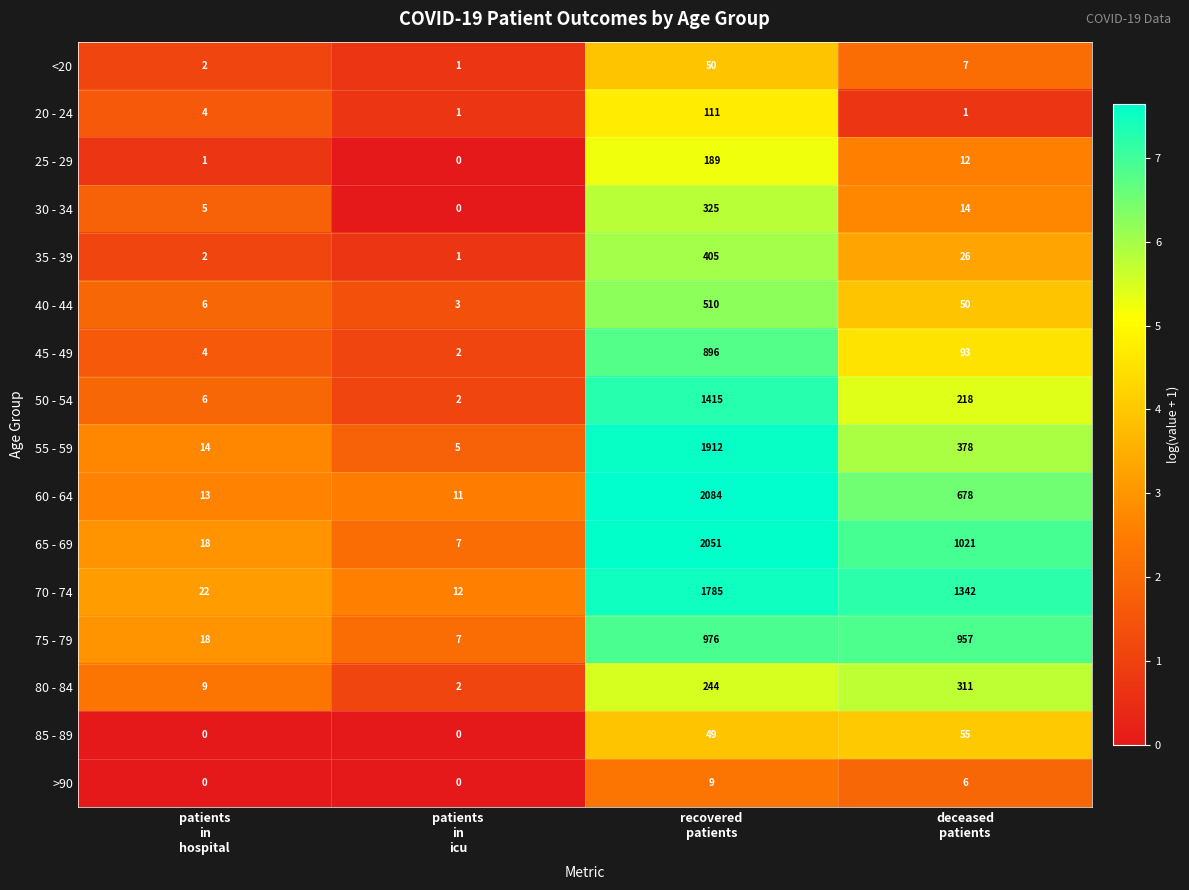

Which series has the largest total across all categories?

70 - 74